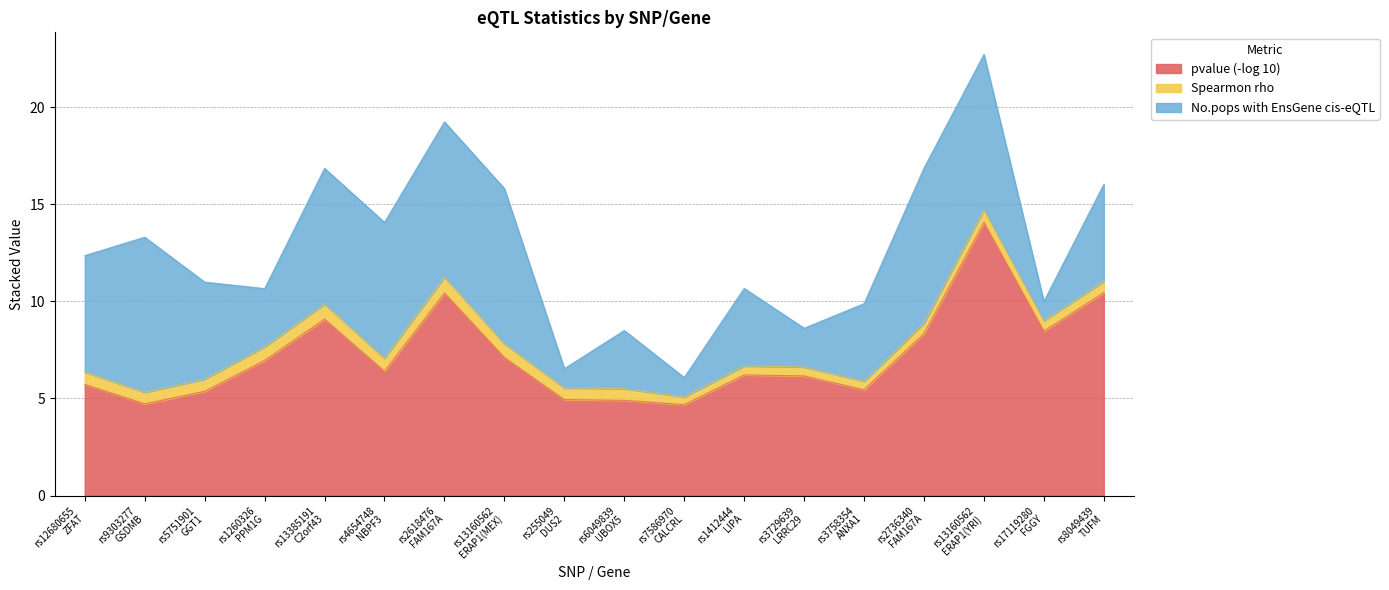

In No.pops with EnsGene cis-eQTL, how many points are lower than both neighbors (excluding endpoints)?

5